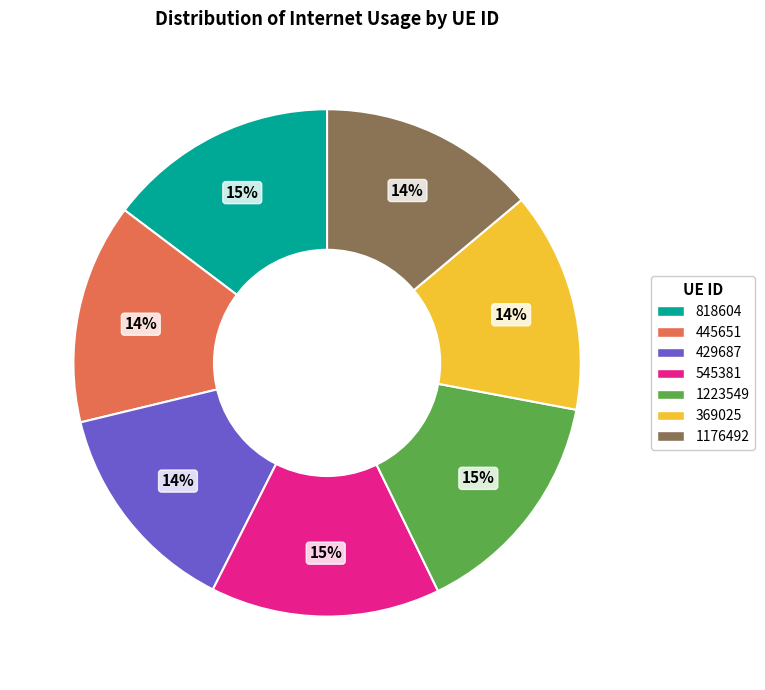

Is the sum of 429687 and 445651 greater than half?

No